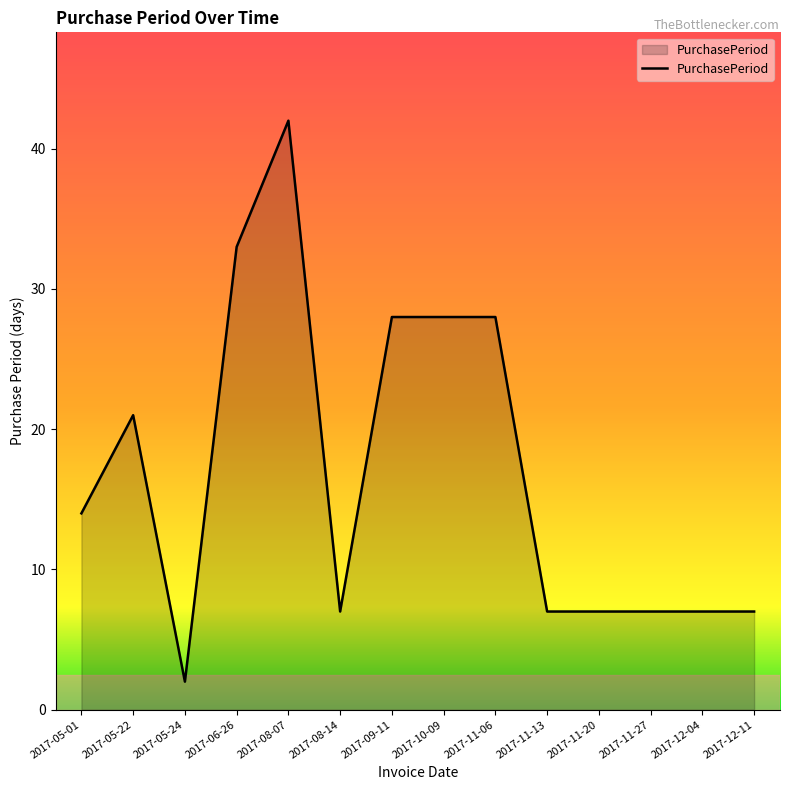

What is the difference between the second highest and minimum values?

31